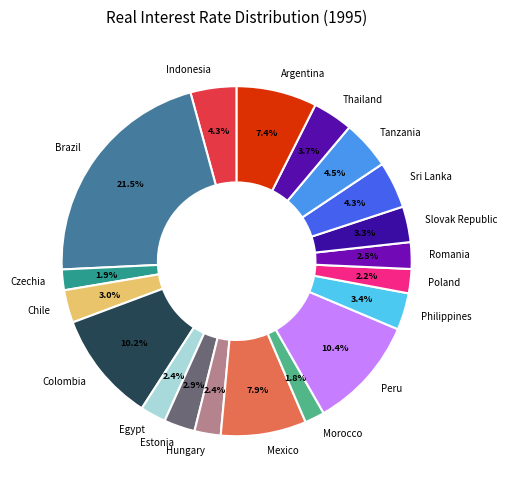

To the nearest percent, what percentage of the pie is Peru?

10%